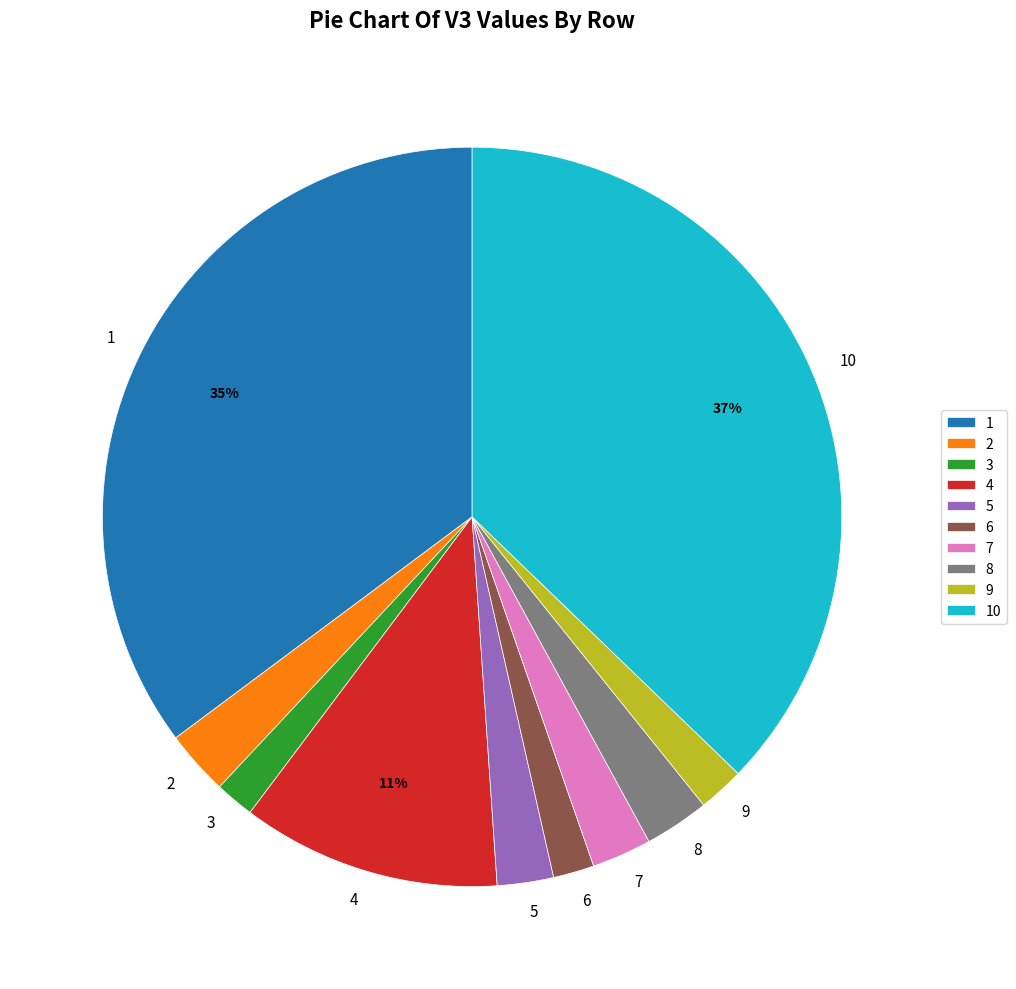

Count the number of slices in the pie.

10